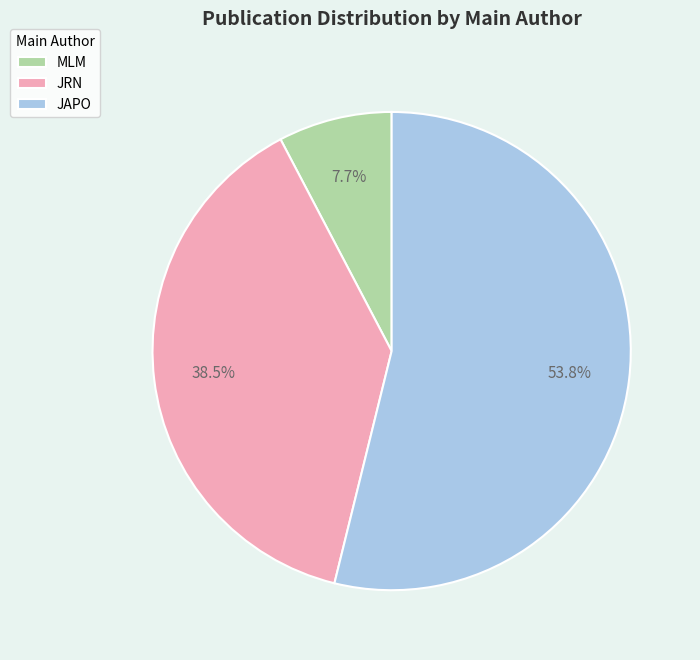

Which slice is the largest?

JAPO